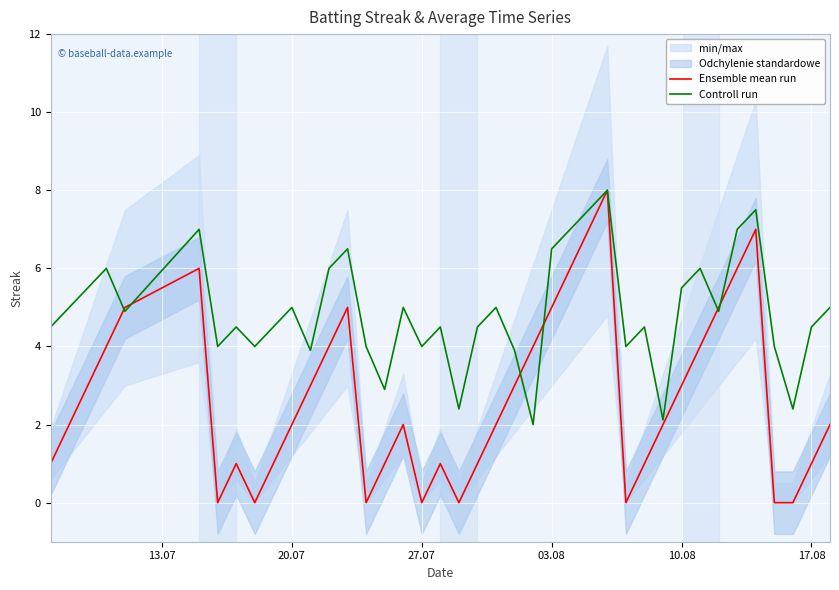

What is the minimum value for Controll run?

2.0